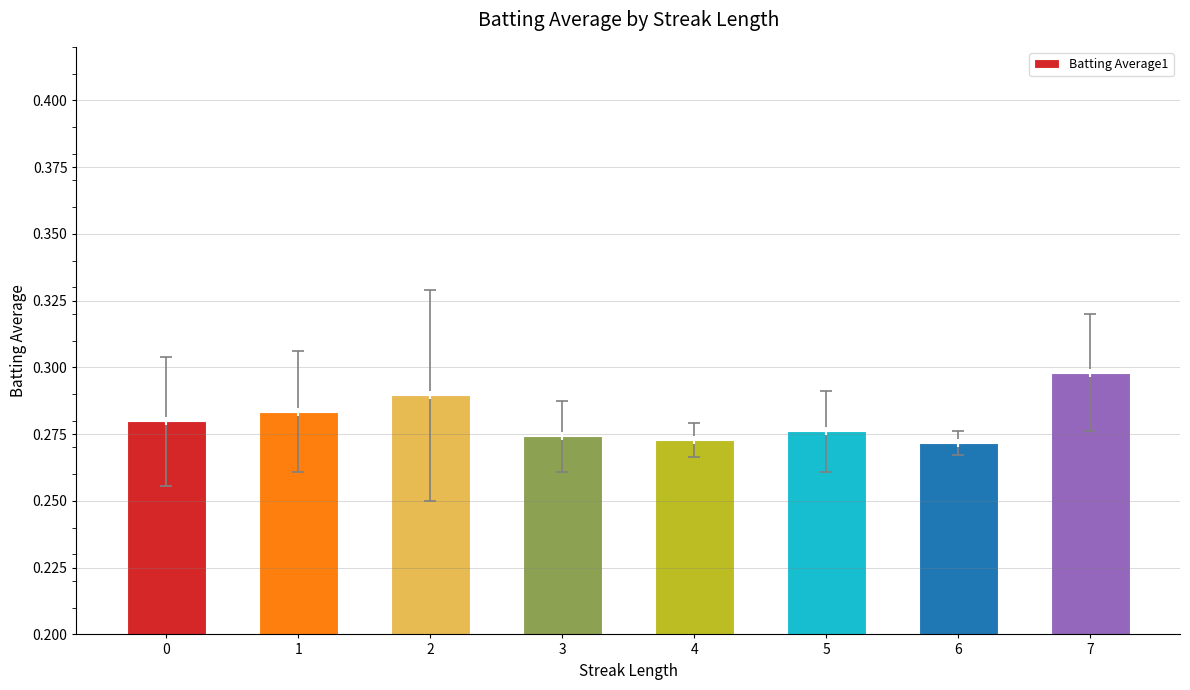

How many data points does each series have?

8